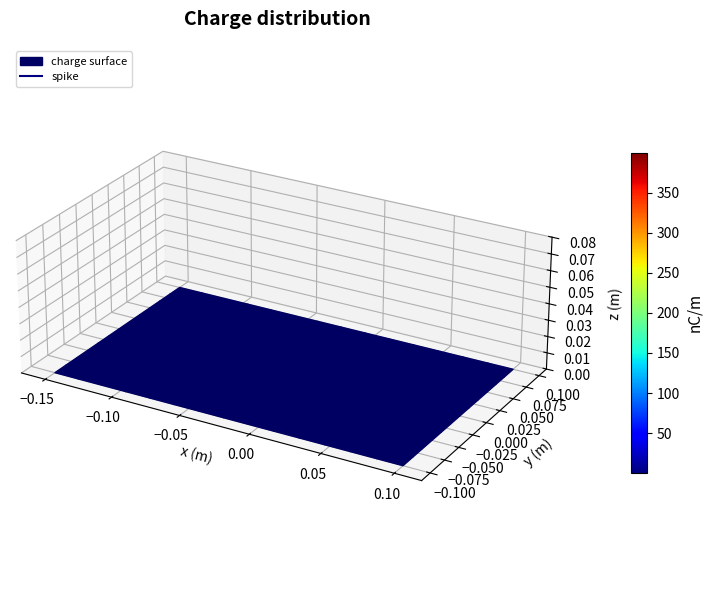

Which category has the lowest value across all series?

−0.15